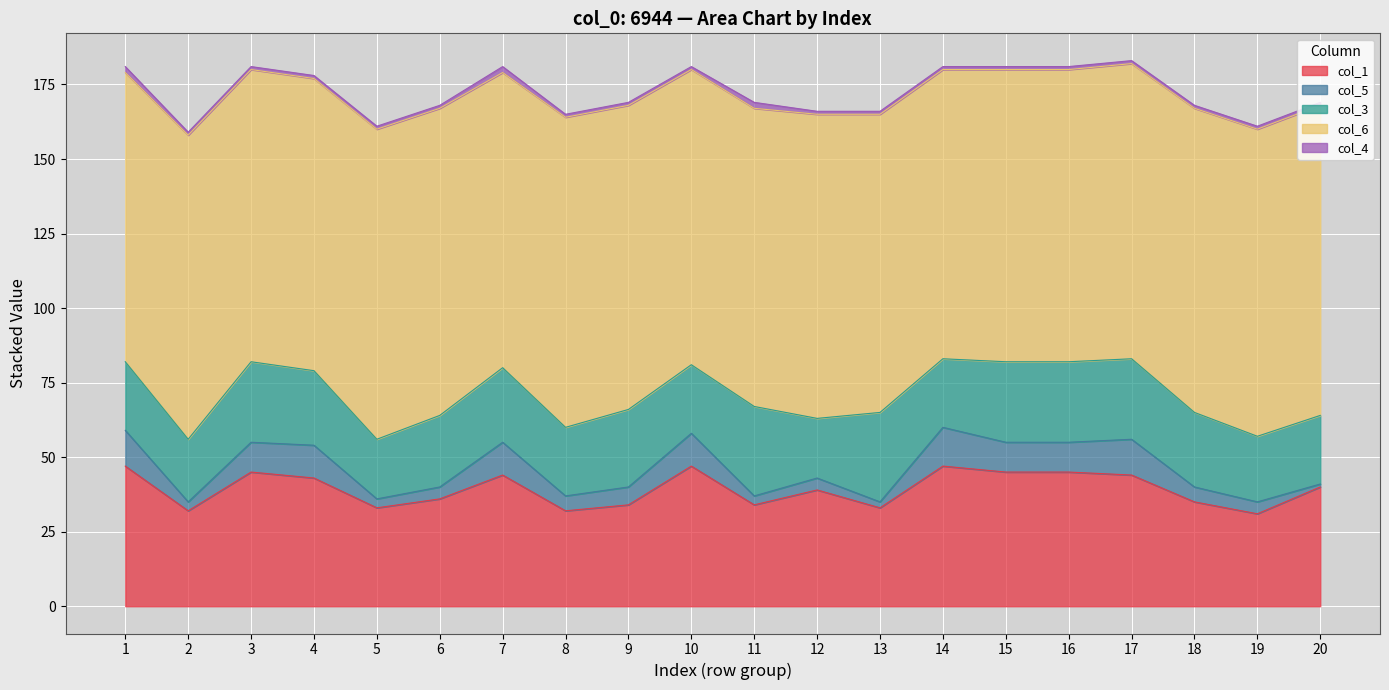

True or false: col_3 has more than 1 points higher than both neighbors.

True